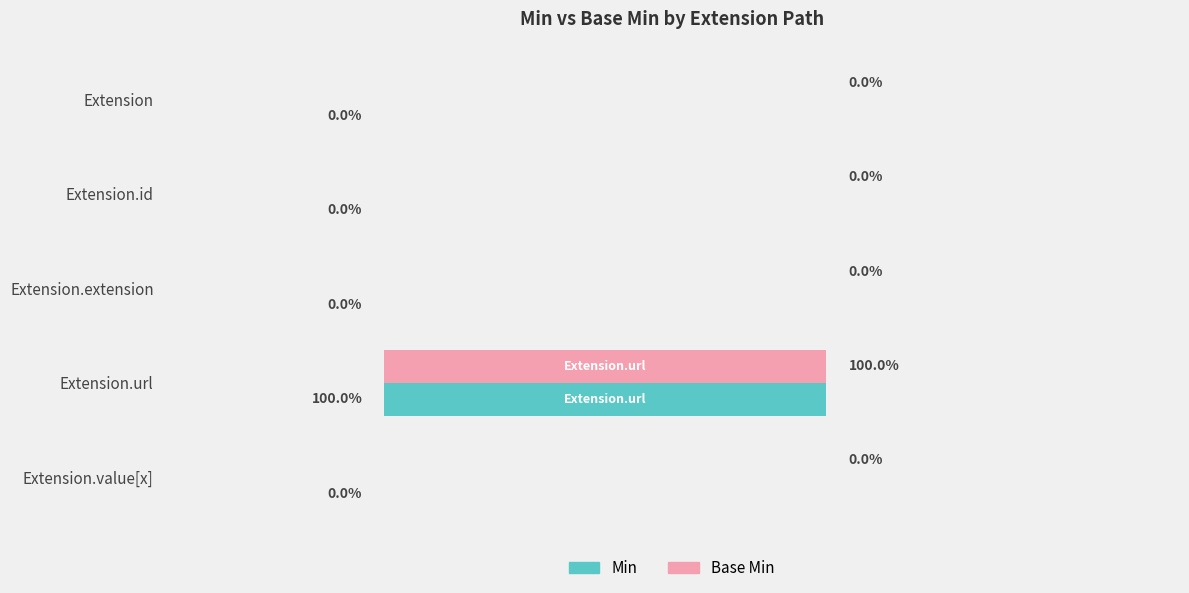

At which category is the sum across all series the highest?

Extension.url